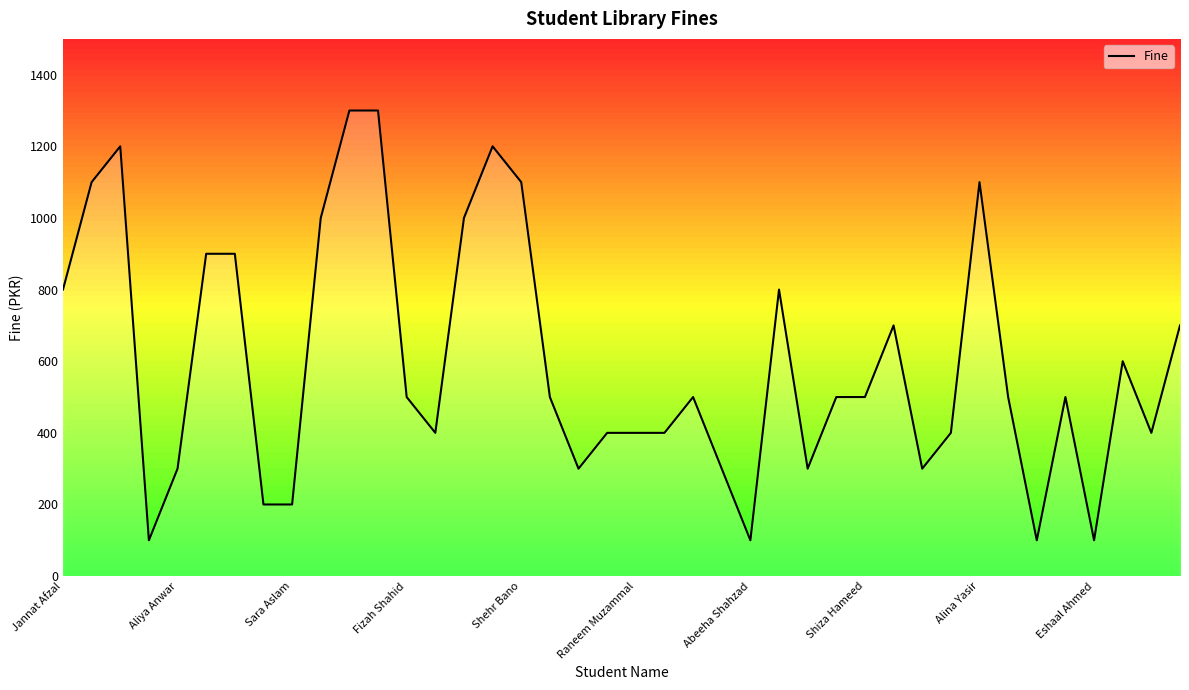

How many lines are shown in the chart?

1